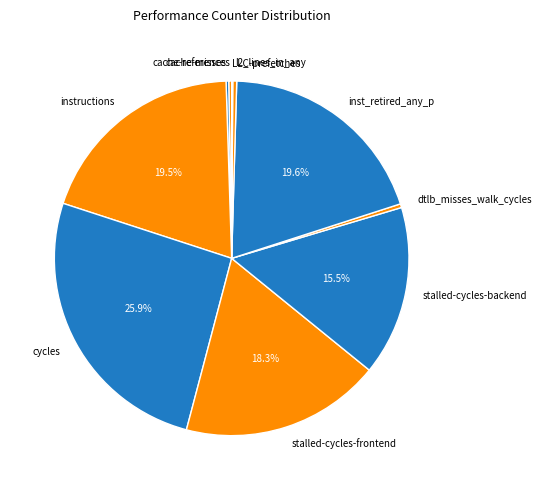

Does any single category account for the majority?

No